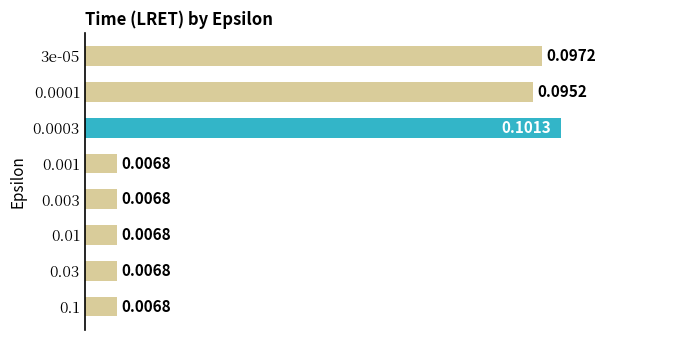

What is the sum of all values?

0.3